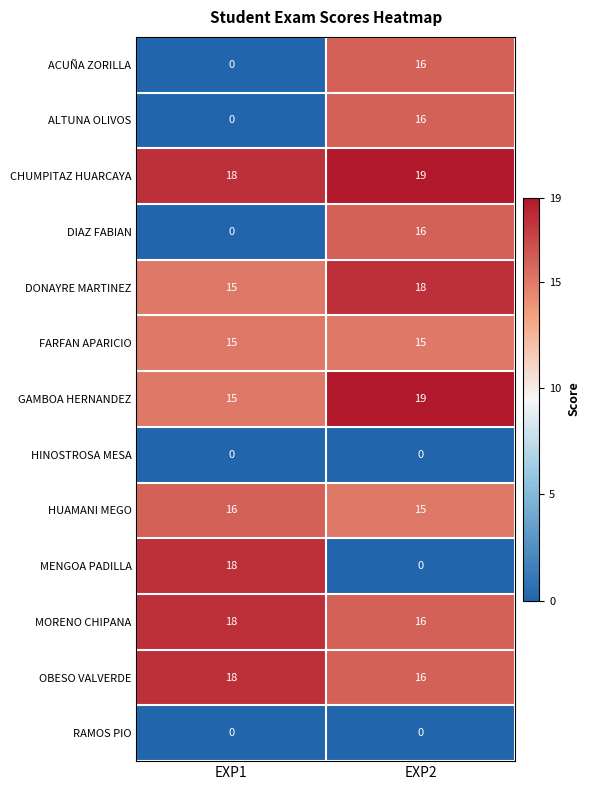

Which category has the highest value in the DONAYRE MARTINEZ series?

EXP2